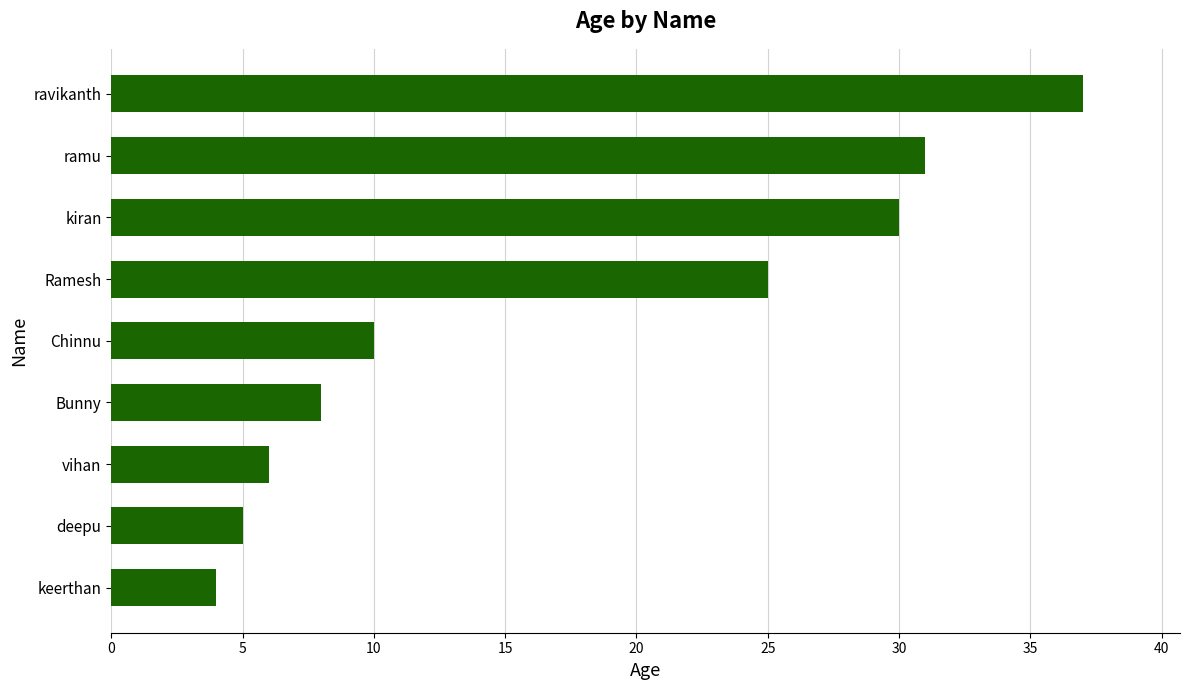

Is it true that the value at Chinnu is 10?

True